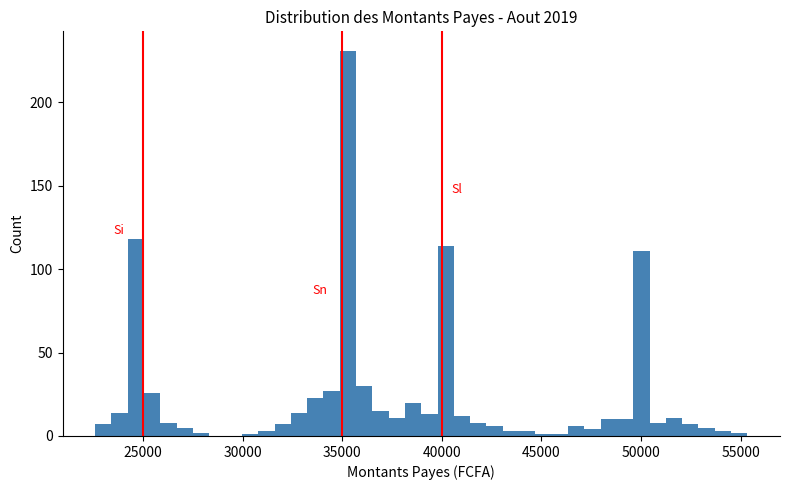

Around what value on the x-axis is the tallest bar? Give the approximate position of its centre, as read against the axis.

35500